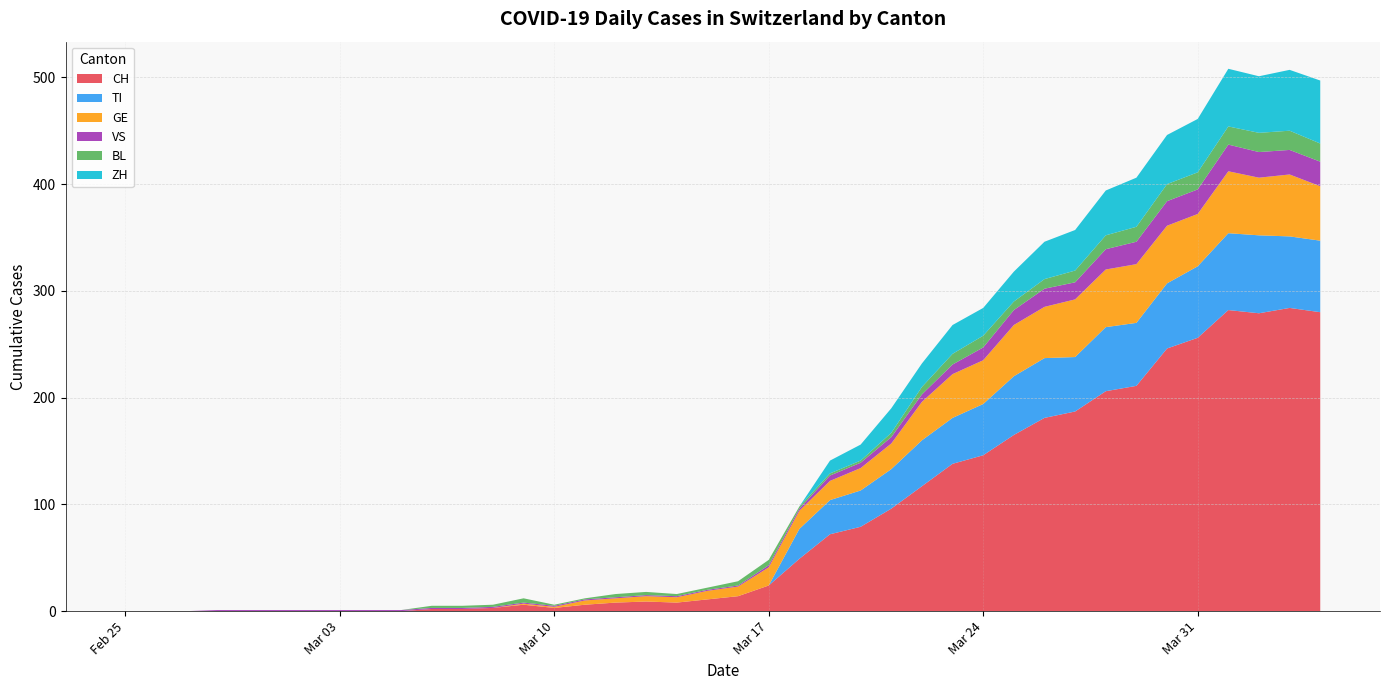

Reading right to left, transcribe all the data shown in this chart.

CH: 280	284	279	282	256	246	211	206	187	181	165	146	138	117	96	79	72	49	24	14	11	8	9	8	6	3	6	3	2	2	0	0	0	0	0	0	0	0	0	0
TI: 67	67	73	72	67	61	59	60	51	56	55	48	43	43	37	34	32	28	0	0	0	0	0	0	0	0	0	0	0	0	0	0	0	0	0	0	0	0	0	0
GE: 51	58	54	58	49	54	55	54	54	48	48	41	41	36	24	21	18	17	17	9	8	5	5	4	4	1	1	0	0	0	0	0	0	0	0	0	0	0	0	0
VS: 23	23	24	25	23	23	21	19	16	17	14	12	9	7	6	5	5	2	2	1	1	1	1	1	1	1	1	1	1	1	1	1	1	1	1	1	1	0	0	0
BL: 17	18	18	17	16	16	14	13	11	9	8	11	10	7	4	2	2	2	5	4	2	2	3	3	1	1	4	2	2	2	0	0	0	0	0	0	0	0	0	0
ZH: 59	57	53	54	50	46	46	42	38	35	28	26	27	22	23	15	12	0	0	0	0	0	0	0	0	0	0	0	0	0	0	0	0	0	0	0	0	0	0	0